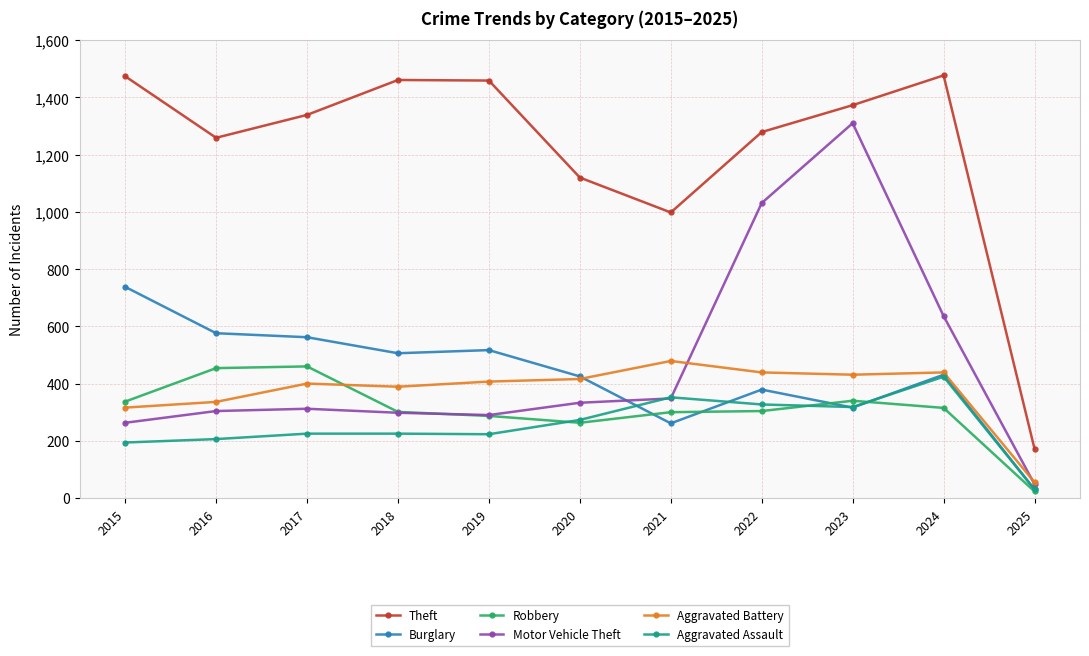

How many data points does each series have?

11